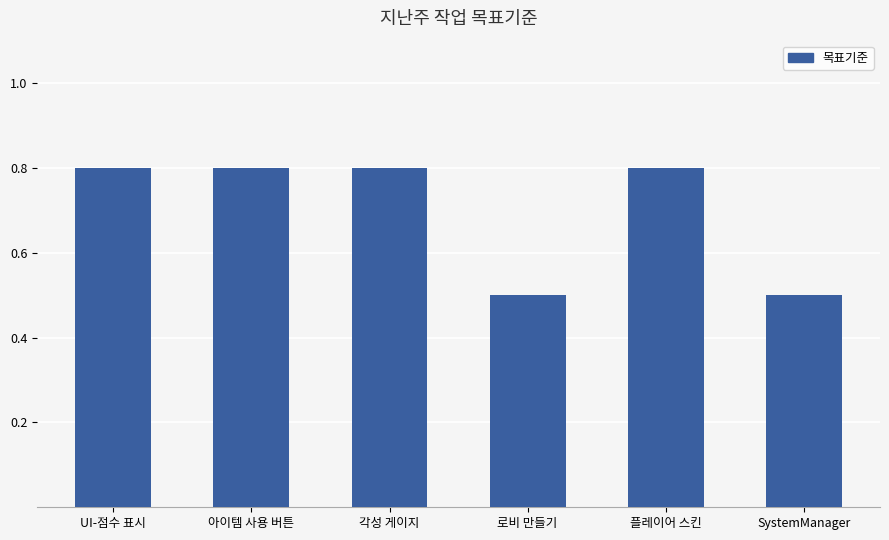

Reading left to right, extract all data points from this chart.

0.8	0.8	0.8	0.5	0.8	0.5